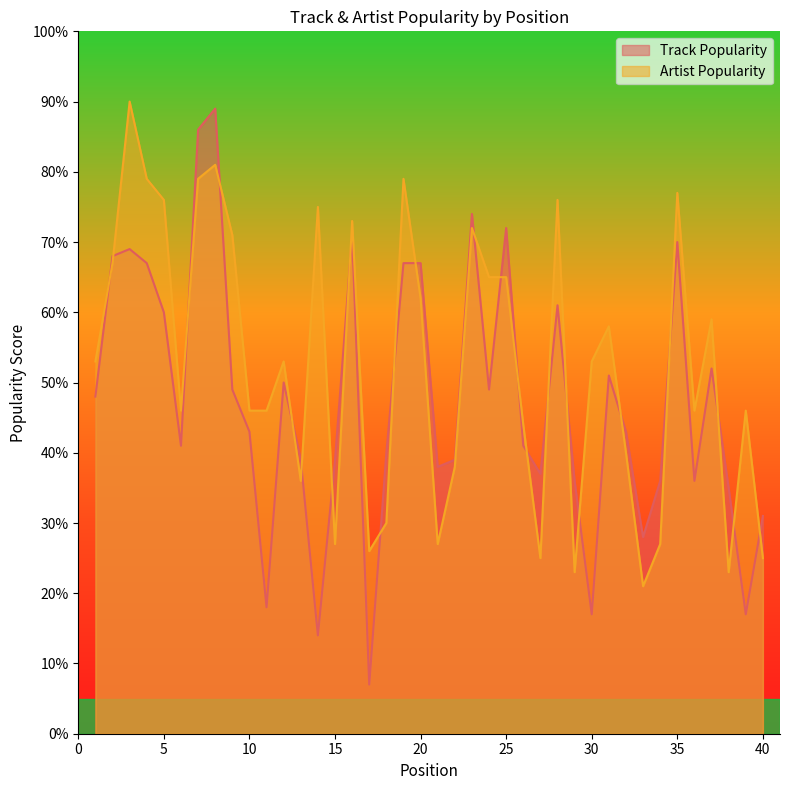

At which label does Artist Popularity first exceed 53?

2